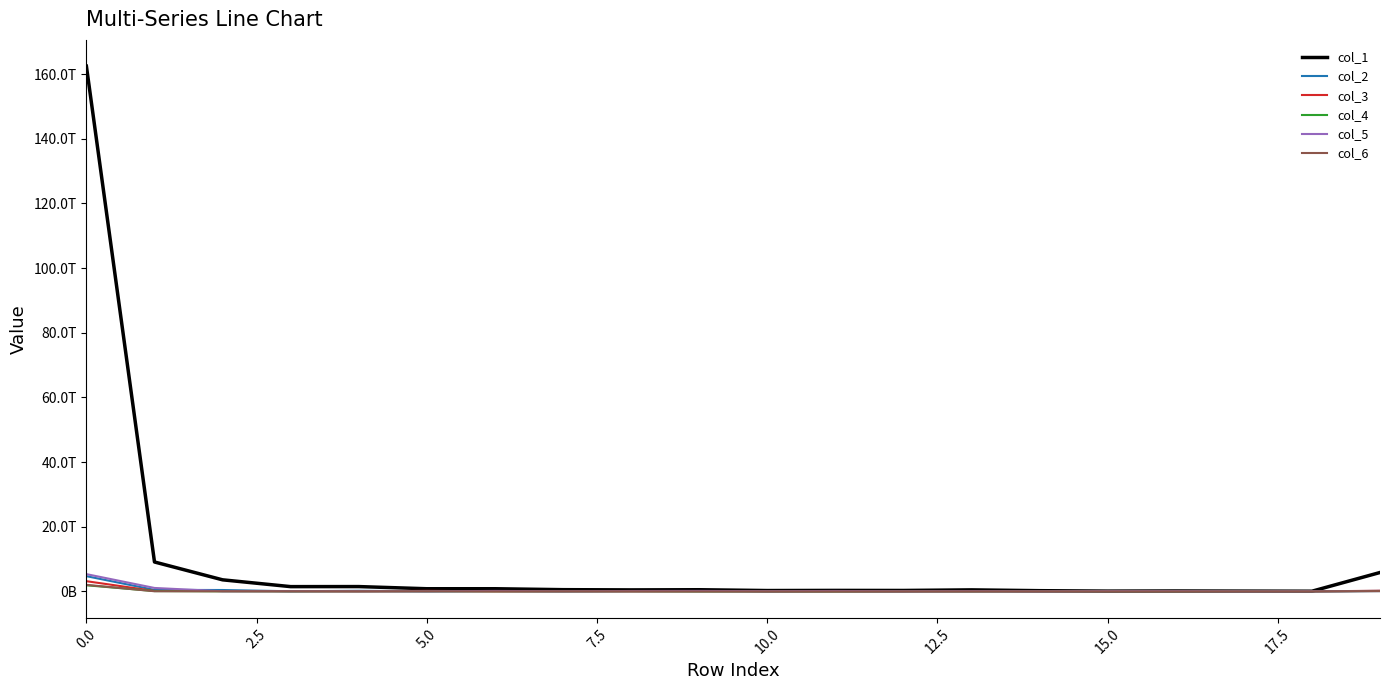

What are all the series names shown in the legend?

col_1, col_2, col_3, col_4, col_5, col_6